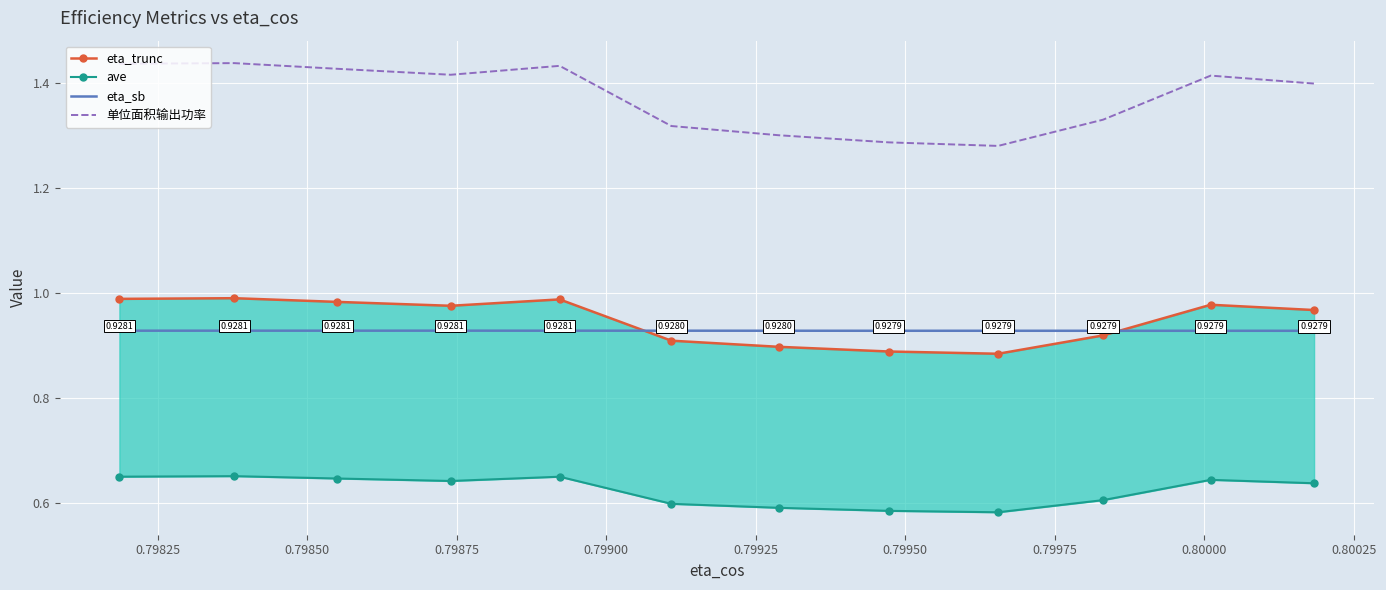

How many lines are shown in the chart?

4